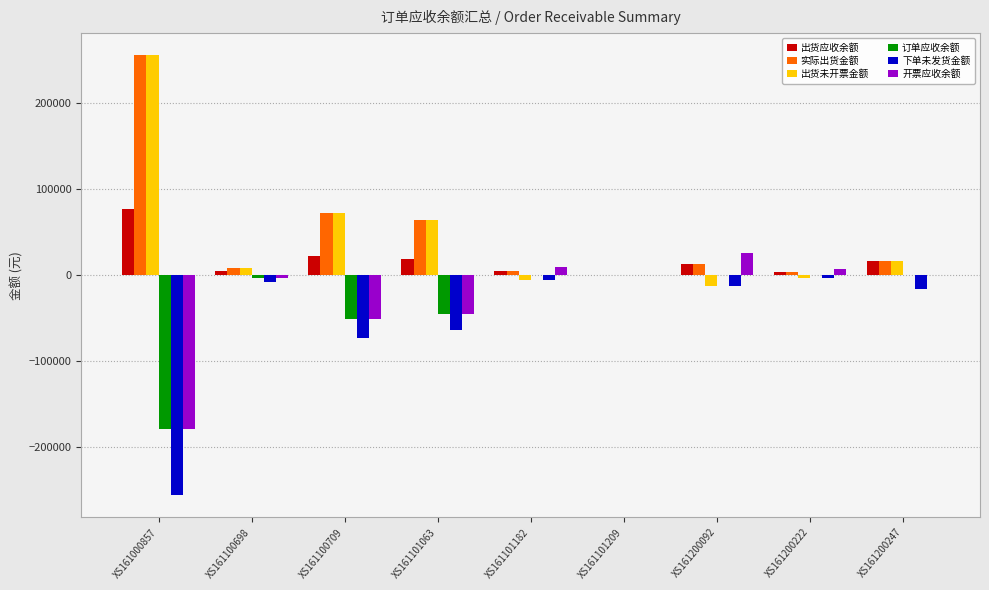

Which category has the highest value across all series?

XS161000857